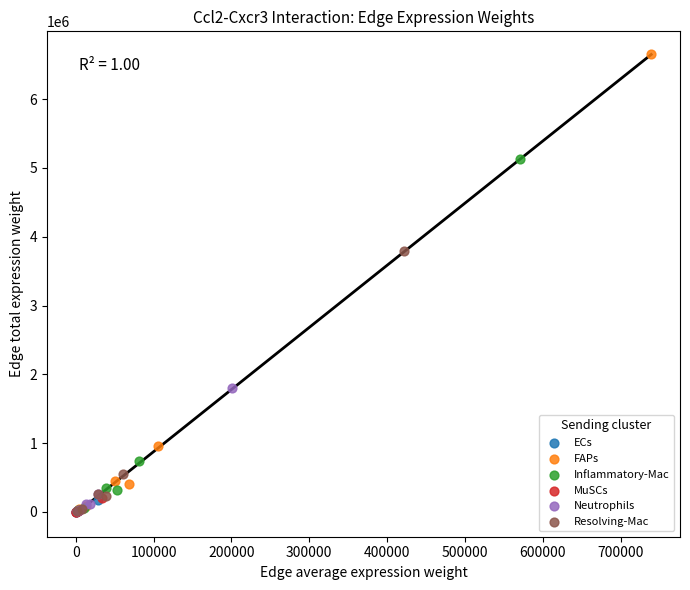

Which series has the widest spread of Y values?

FAPs